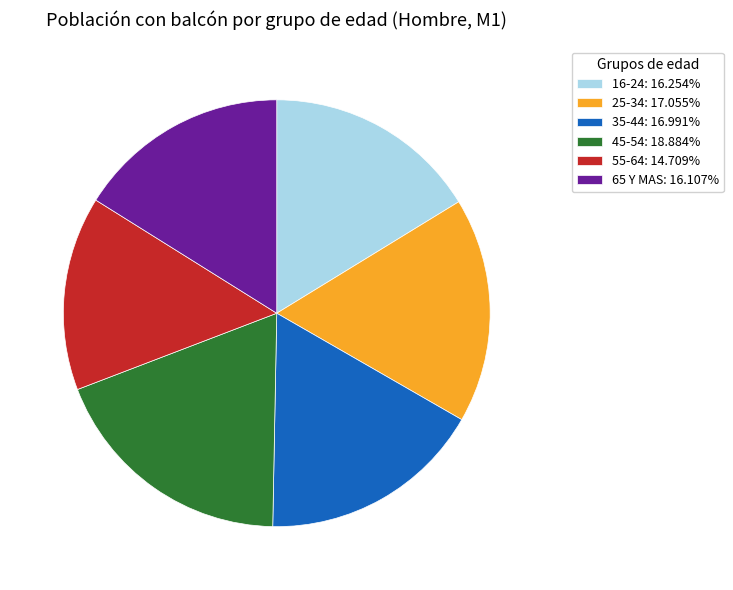

Between 65 Y MAS and 55-64, which is larger?

65 Y MAS